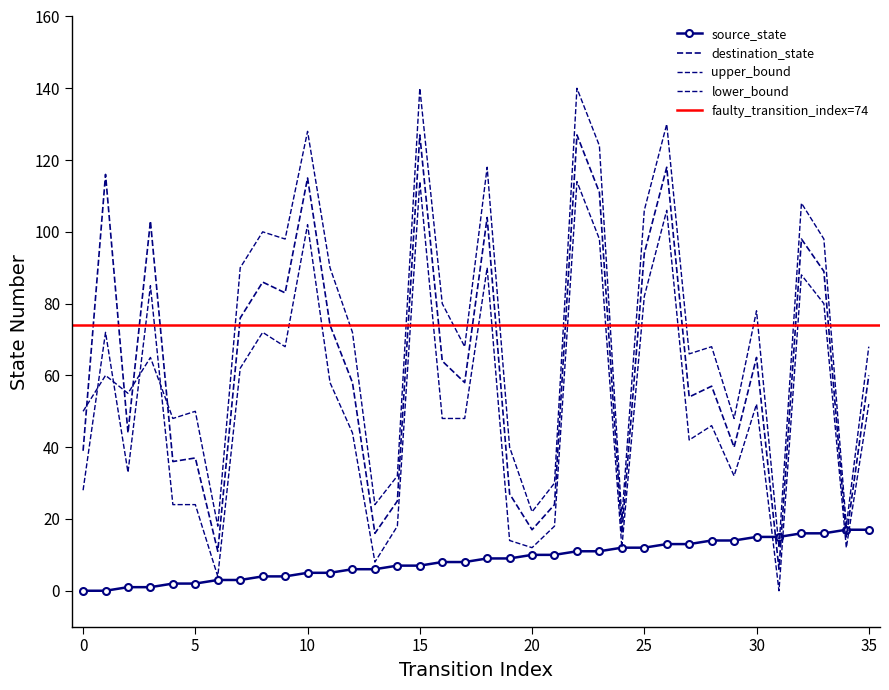

True or false: destination_state and lower_bound cross at least once.

False